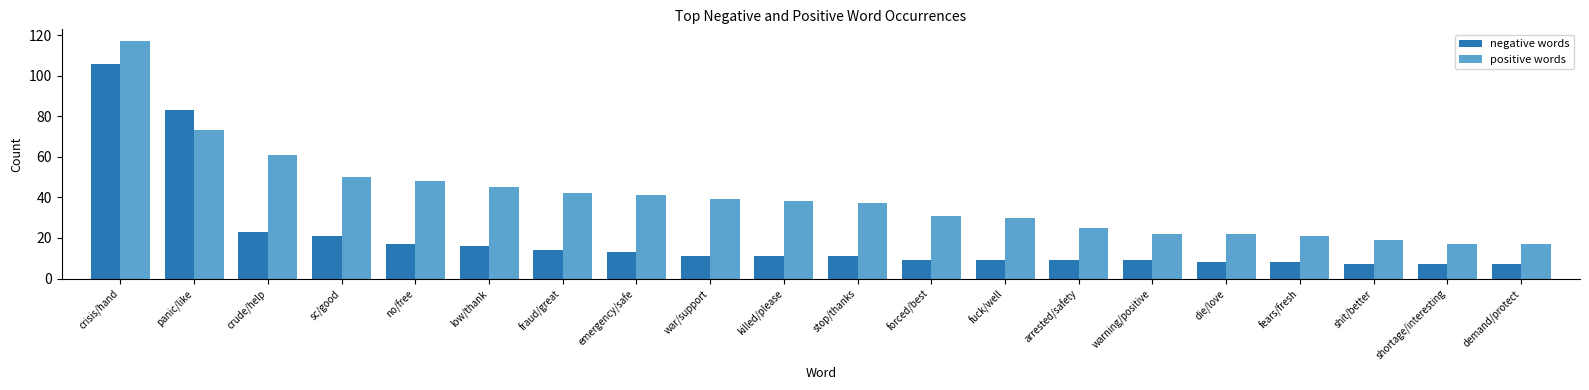

What is the difference between the highest and lowest values at no/free?

31